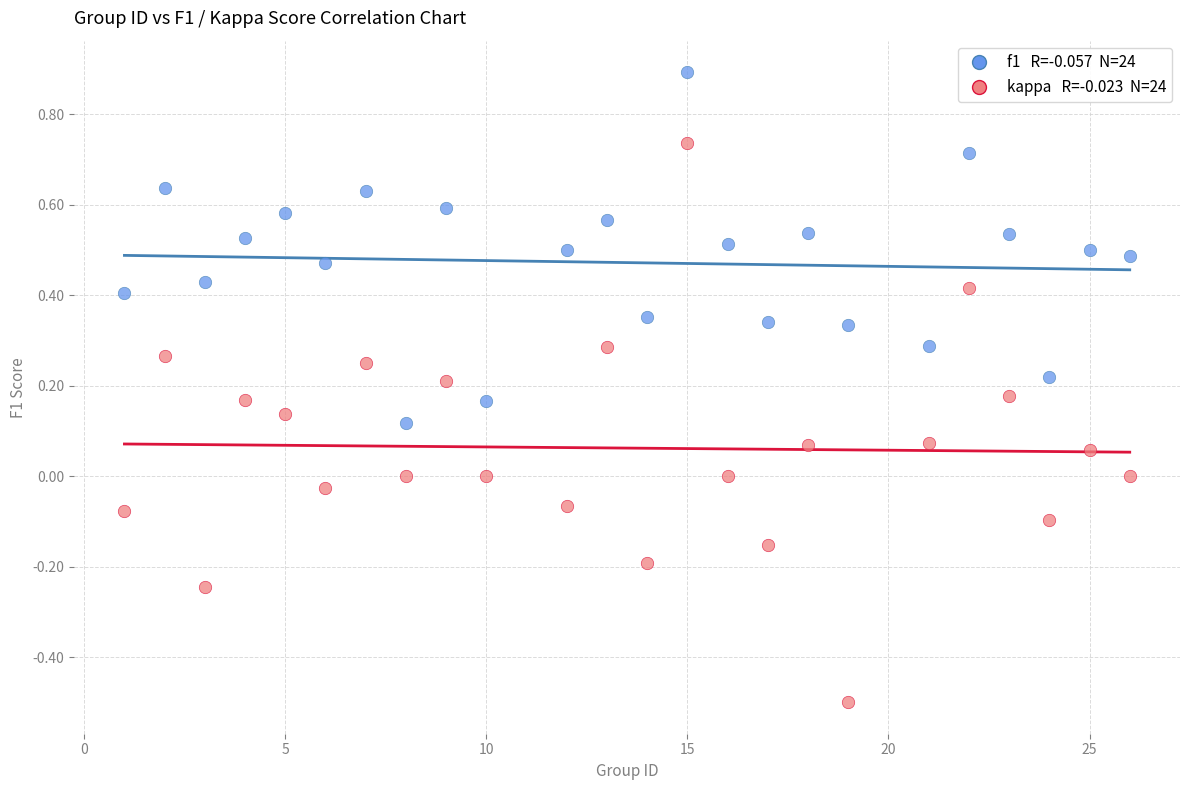

Across all data points, what is the range of Y values (max minus min)?

1.4